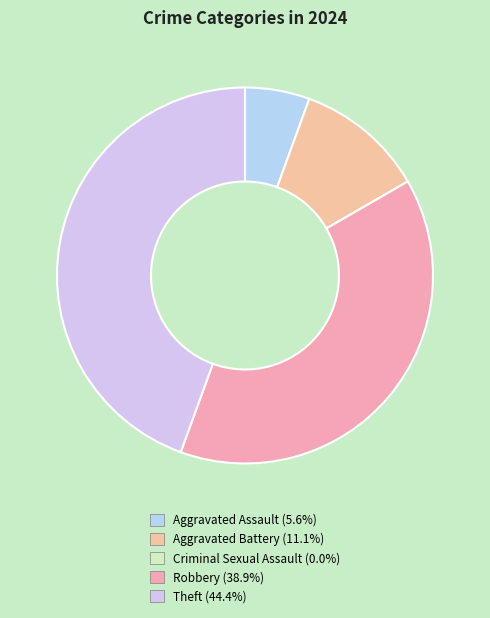

What percentage do Criminal Sexual Assault and Aggravated Assault together represent?

5.6%